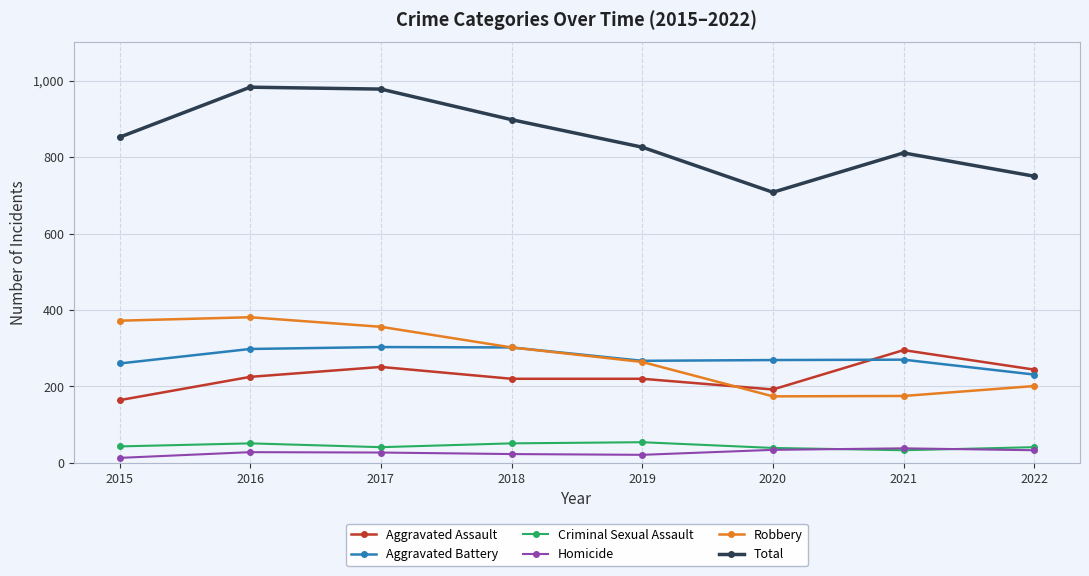

What are all the series names shown in the legend?

Aggravated Assault, Aggravated Battery, Criminal Sexual Assault, Homicide, Robbery, Total